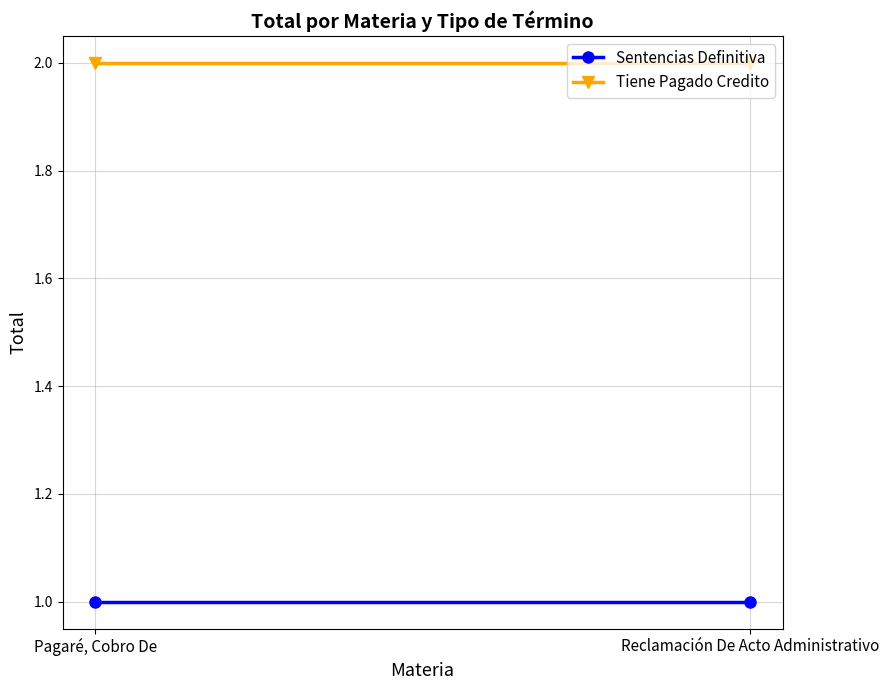

What is the label of the 2nd point from the right?

Pagaré, Cobro De